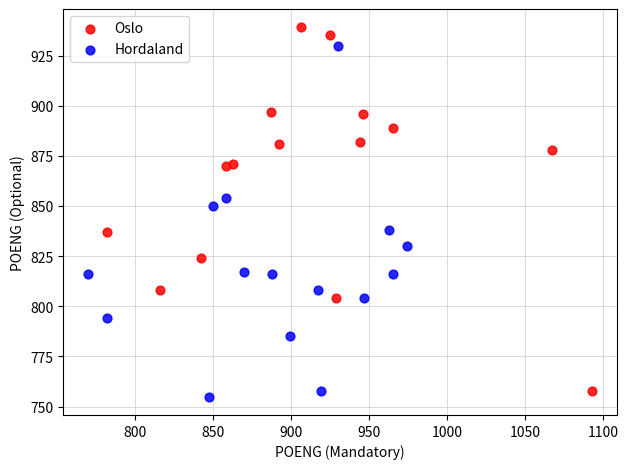

Which series reaches the minimum Y coordinate?

Hordaland